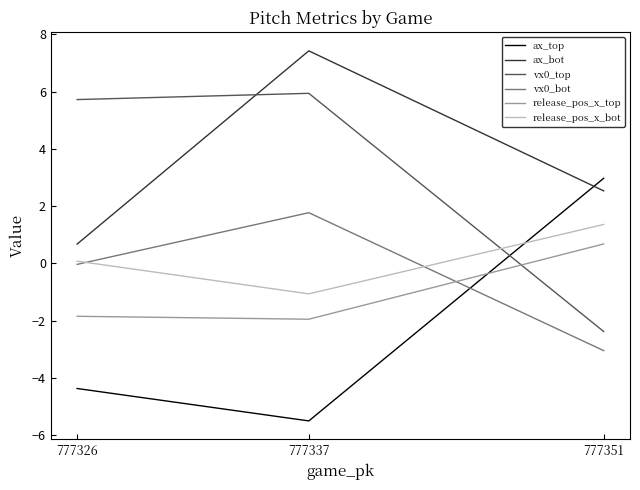

Which series has the largest total across all categories?

ax_bot